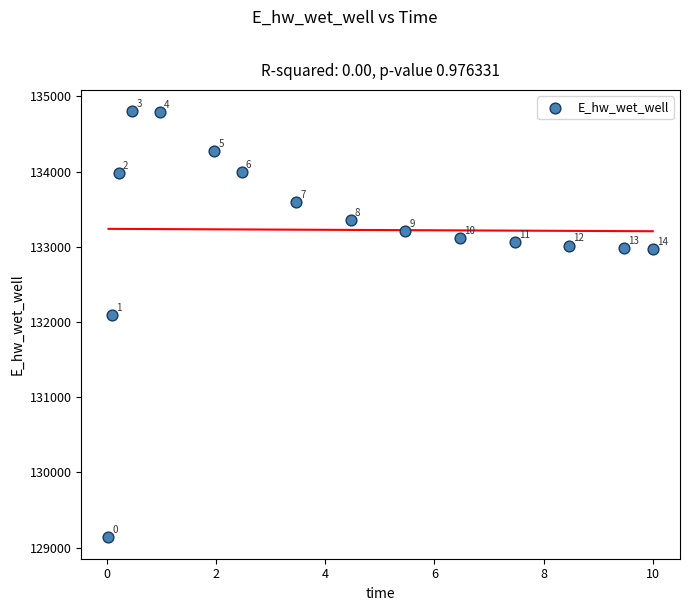

What is the range of Y values (max minus min)?

5667.9